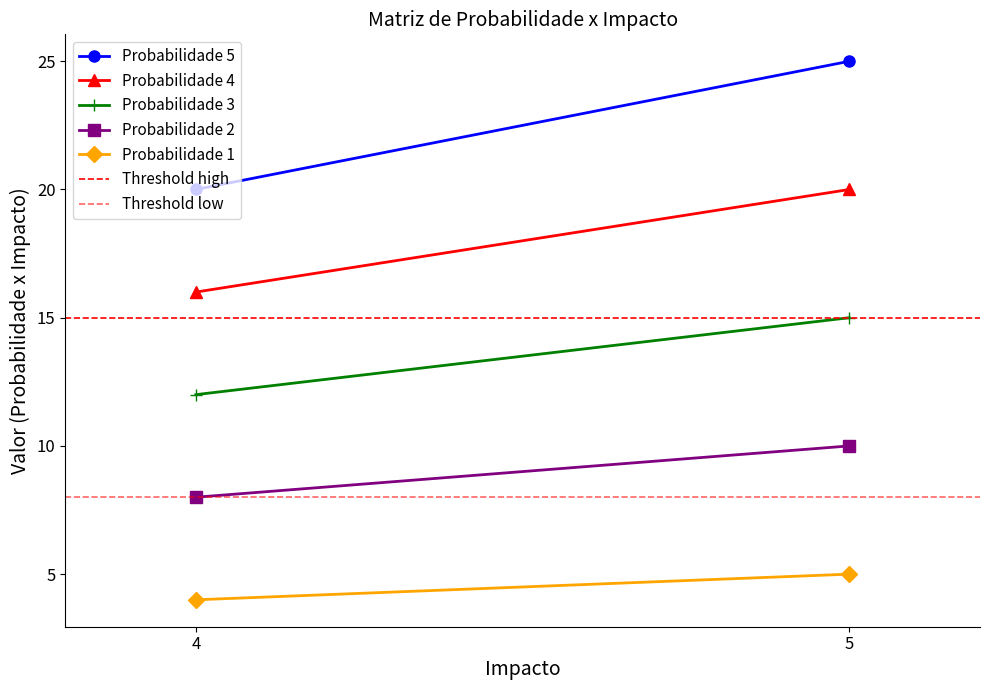

Is it true that Probabilidade 3 equals 12 at 4?

True